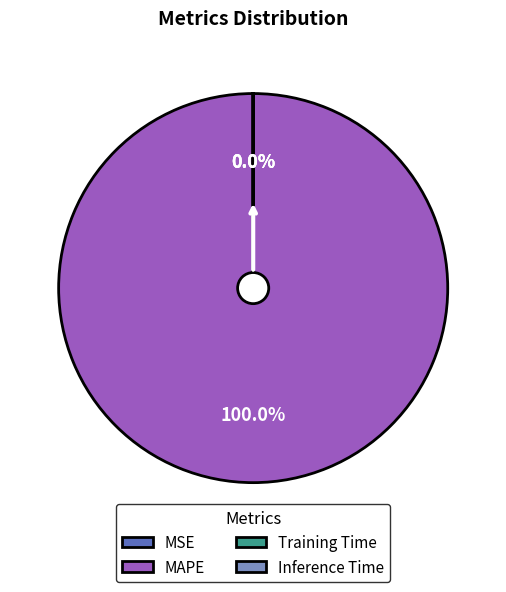

What is the largest slice in the pie chart?

MAPE